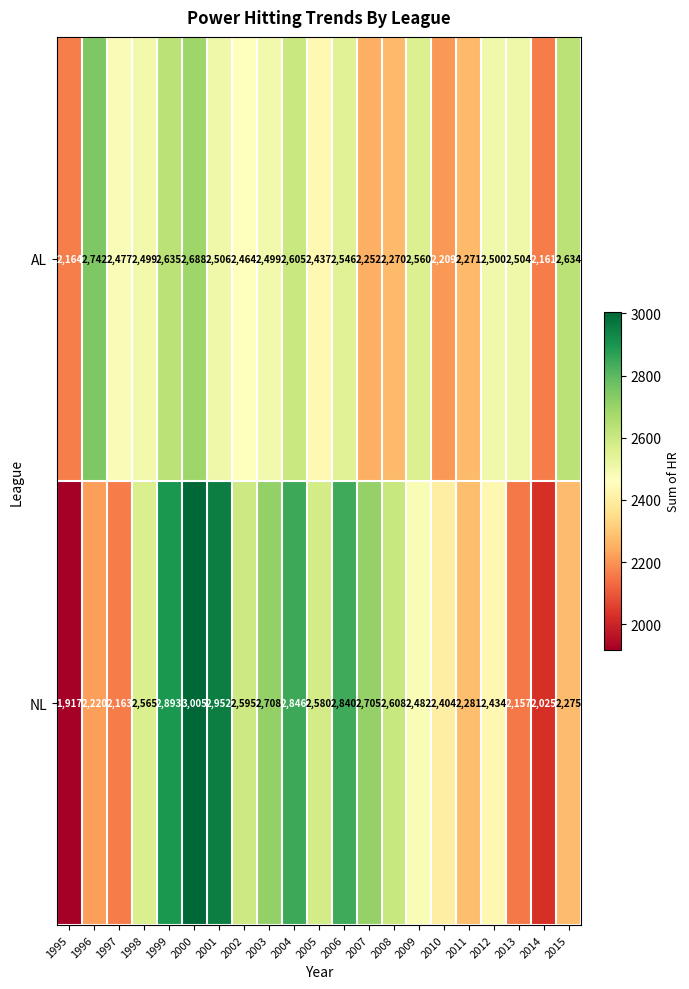

At which category does the chart reach its minimum across all series?

1995